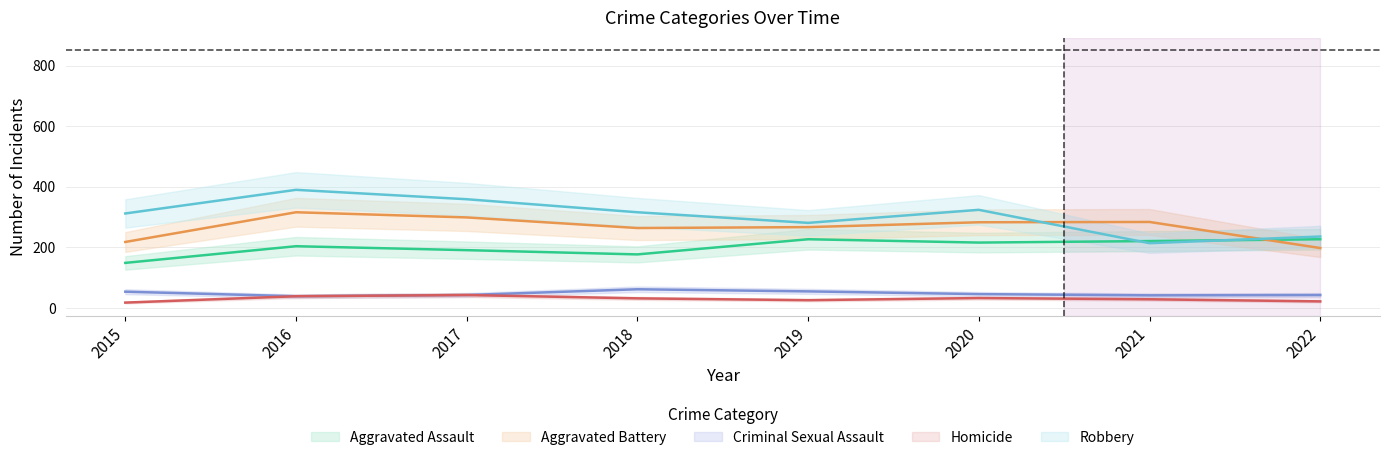

What is the total value across all series at 2019?

856